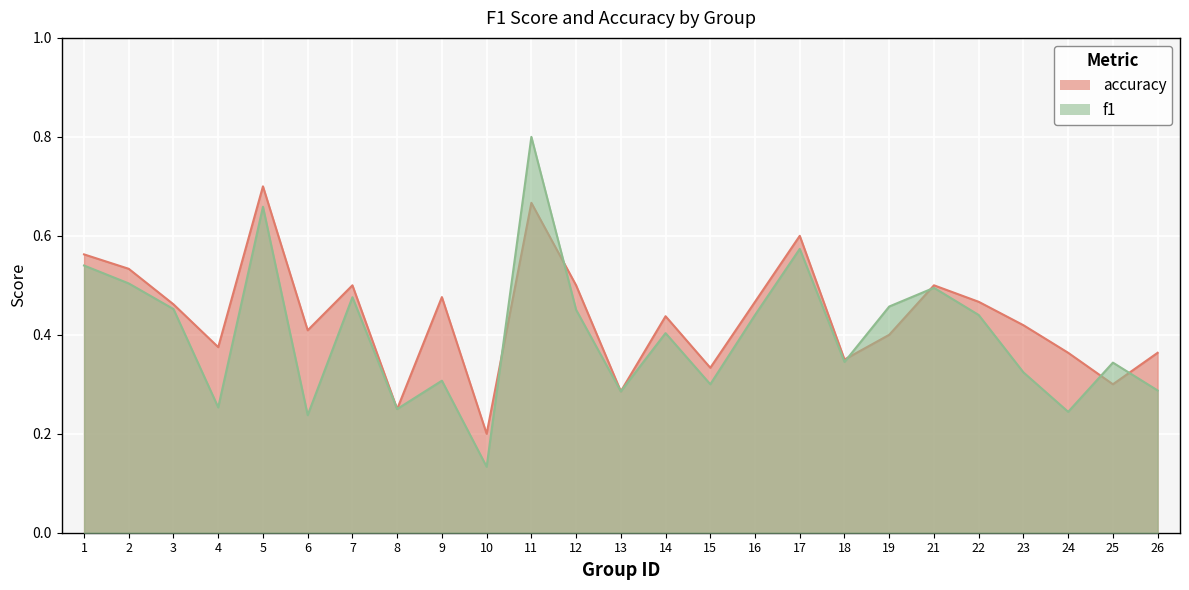

How many lines are shown in the chart?

2